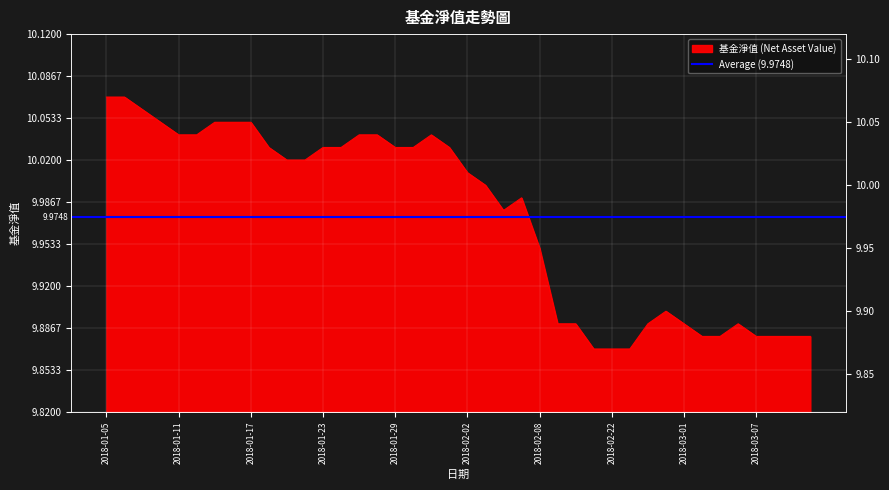

At which label is the value closest to 9?

2018-02-21